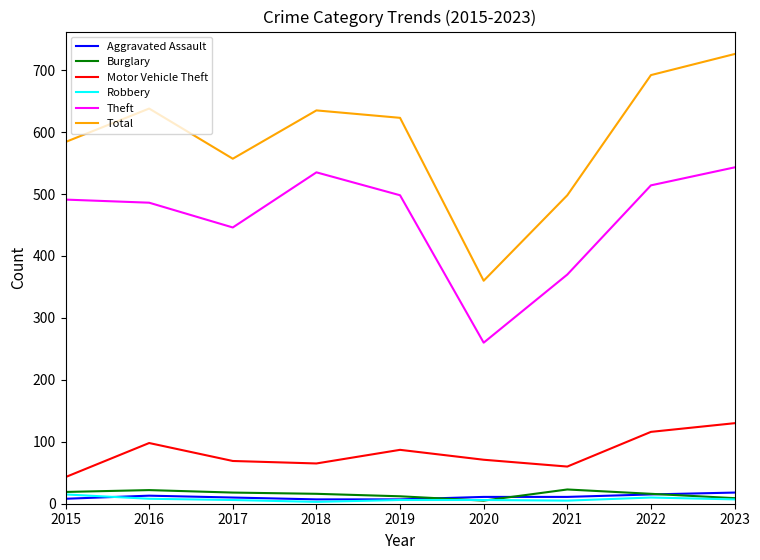

Which series has the largest range (max minus min)?

Total